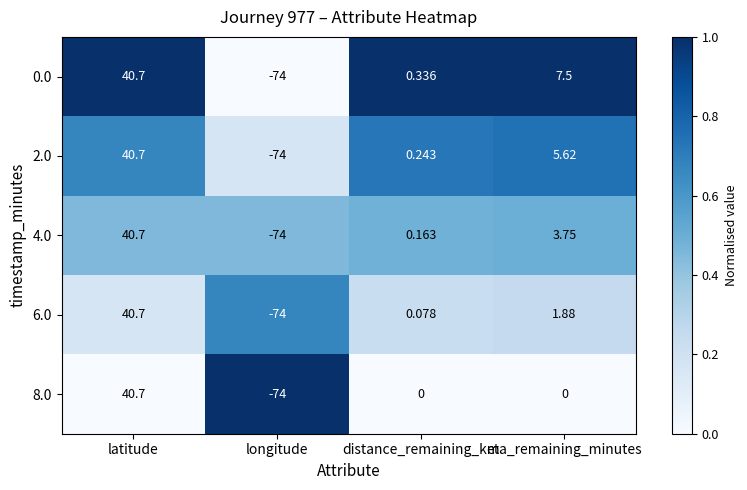

At which label does 4.0 first exceed 3?

latitude